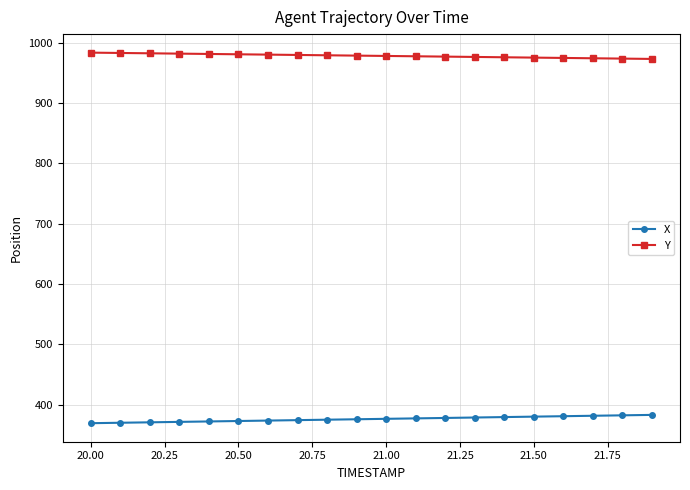

What is the sum of all Y values?

19564.6